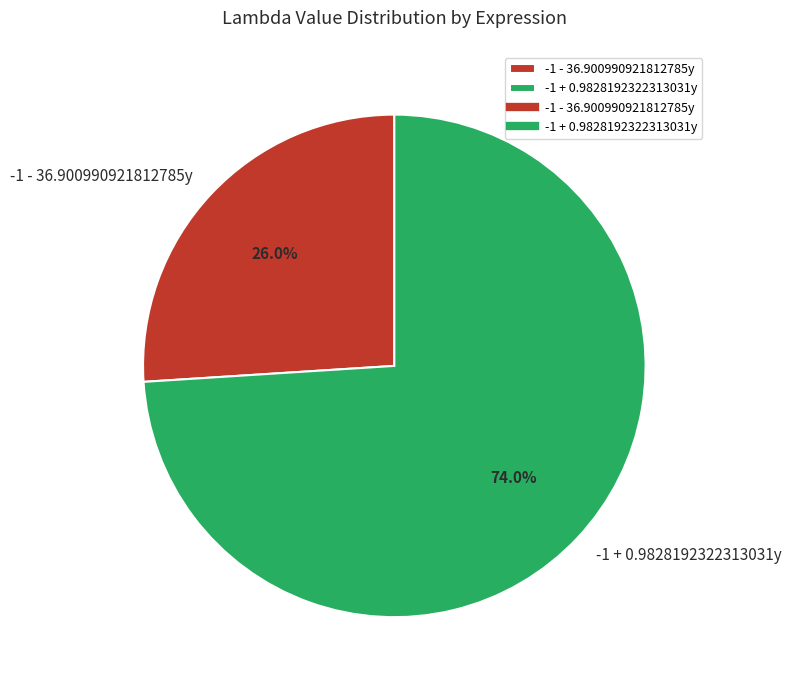

To the nearest percent, what is the difference between the -1 + 0.9828192322313031y and -1 - 36.900990921812785y slice percentages?

48%